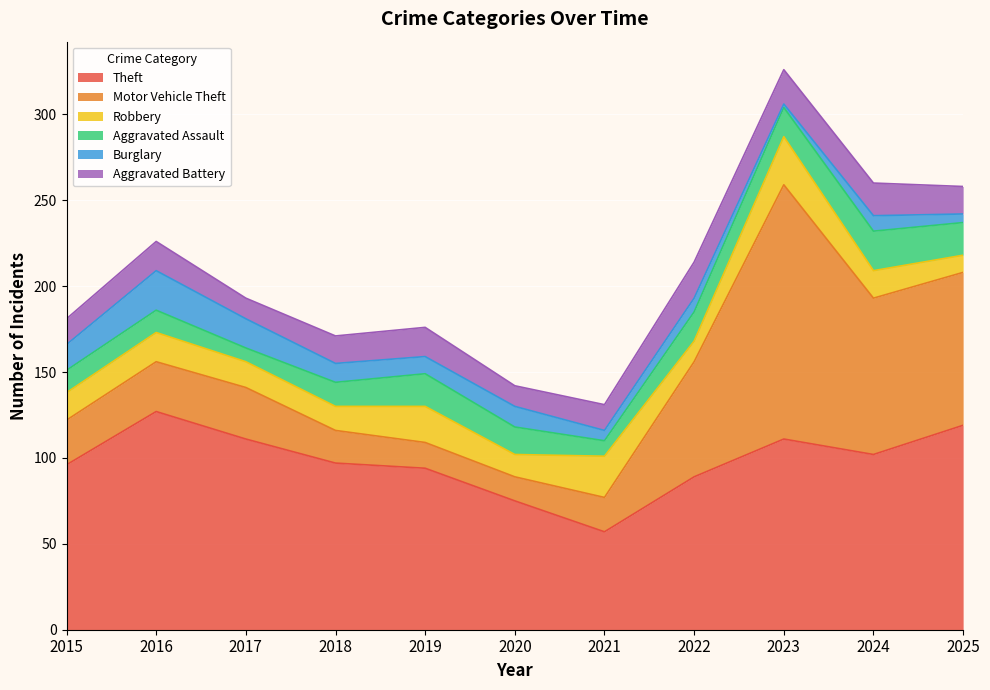

How many values in the Aggravated Battery series are below 16?

4